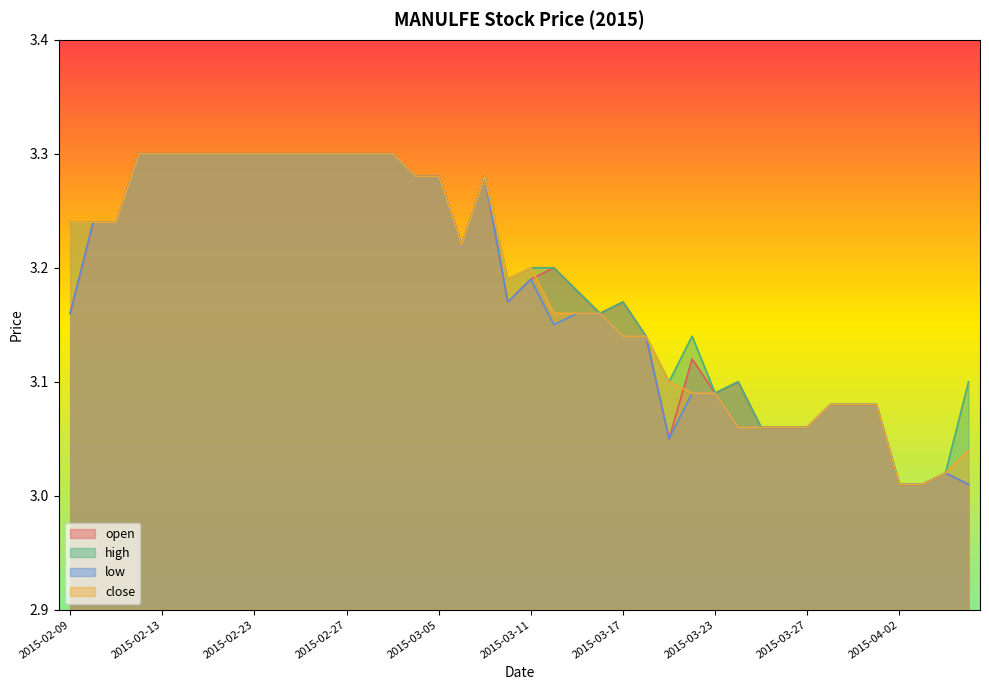

Does the chart display data point markers on the line(s)?

No